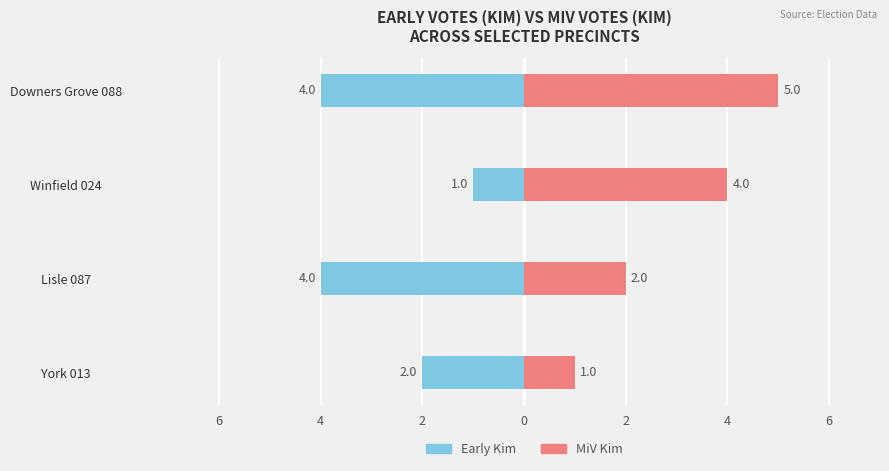

The MiV Kim series shows 1 at Downers Grove 088. True or false?

False